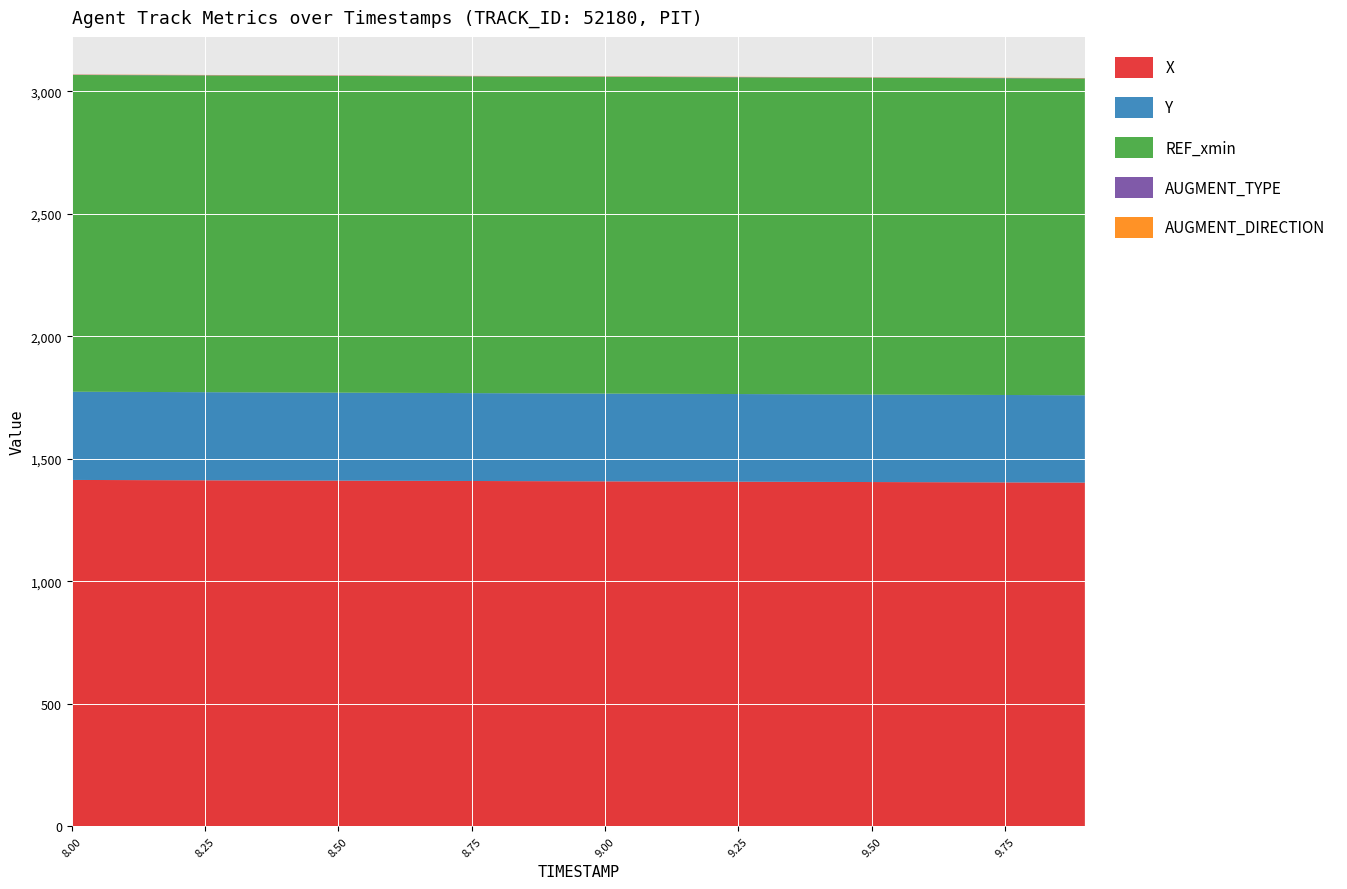

Reading right to left, extract all data points from this chart.

X: 9.9=1403.1	9.8=1403.7	9.7=1404.2	9.6=1404.8	9.5=1405.4	9.4=1406.0	9.3=1406.5	9.2=1407.1	9.1=1407.7	9.0=1408.2	8.9=1408.8	8.8=1409.4	8.7=1410.0	8.6=1410.5	8.5=1411.1	8.4=1411.7	8.3=1412.3	8.2=1412.8	8.1=1413.4	8.0=1414.0
Y: 9.9=356.6	9.8=356.8	9.7=356.9	9.6=357.1	9.5=357.3	9.4=357.5	9.3=357.7	9.2=357.9	9.1=358.1	9.0=358.3	8.9=358.5	8.8=358.7	8.7=358.9	8.6=359.1	8.5=359.2	8.4=359.4	8.3=359.6	8.2=359.8	8.1=360.0	8.0=360.2
REF_xmin: 9.9=1293.2	9.8=1293.2	9.7=1293.2	9.6=1293.2	9.5=1293.2	9.4=1293.2	9.3=1293.2	9.2=1293.2	9.1=1293.2	9.0=1293.2	8.9=1293.2	8.8=1293.2	8.7=1293.2	8.6=1293.2	8.5=1293.2	8.4=1293.2	8.3=1293.2	8.2=1293.2	8.1=1293.2	8.0=1293.2
AUGMENT_TYPE: 9.9=1.0	9.8=1.0	9.7=1.0	9.6=1.0	9.5=1.0	9.4=1.0	9.3=1.0	9.2=1.0	9.1=1.0	9.0=1.0	8.9=1.0	8.8=1.0	8.7=1.0	8.6=1.0	8.5=1.0	8.4=1.0	8.3=1.0	8.2=1.0	8.1=1.0	8.0=1.0
AUGMENT_DIRECTION: 9.9=1.0	9.8=1.0	9.7=1.0	9.6=1.0	9.5=1.0	9.4=1.0	9.3=1.0	9.2=1.0	9.1=1.0	9.0=1.0	8.9=1.0	8.8=1.0	8.7=1.0	8.6=1.0	8.5=1.0	8.4=1.0	8.3=1.0	8.2=1.0	8.1=1.0	8.0=1.0